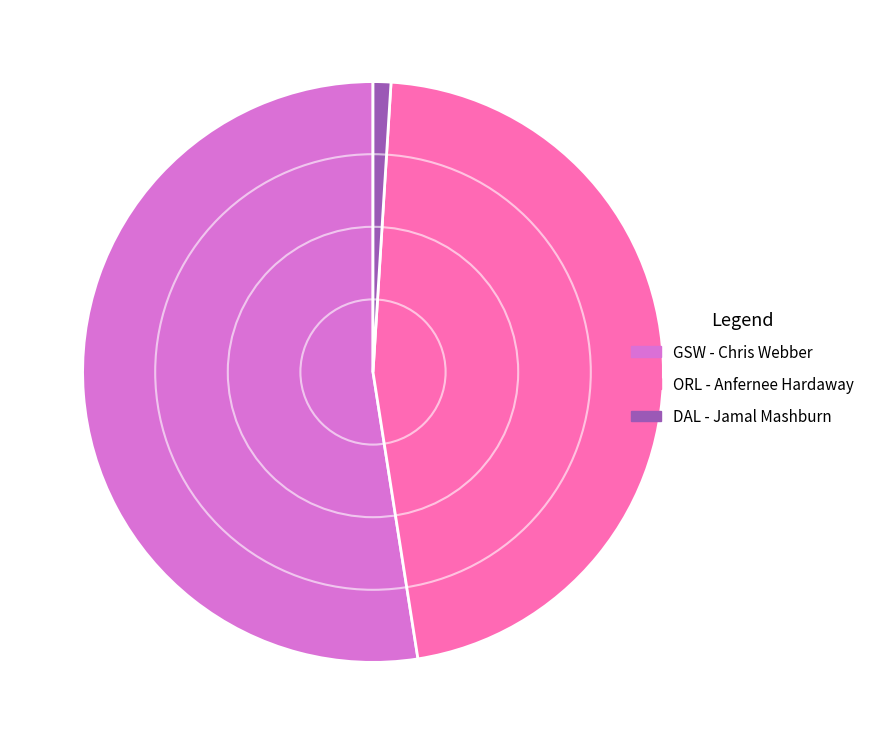

Combined, do GSW - Chris Webber and DAL - Jamal Mashburn account for over 50%?

Yes